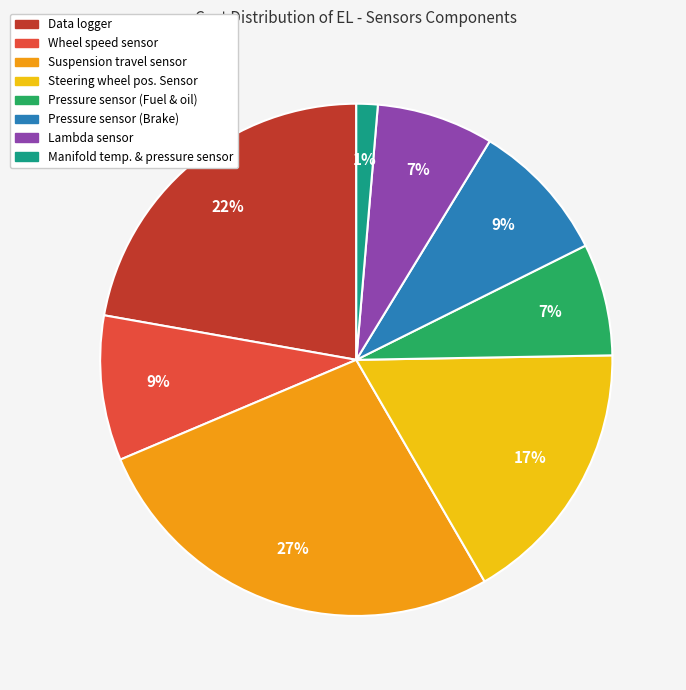

To the nearest percent, what is the difference between the Steering wheel pos. Sensor and Manifold temp. & pressure sensor slice percentages?

16%